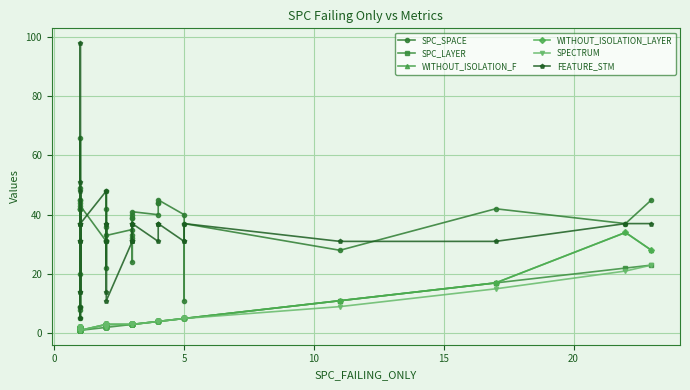

True or false: SPECTRUM and SPC_LAYER intersect in this chart.

False